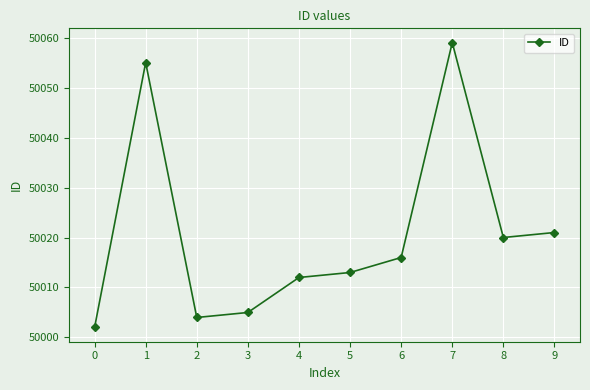

Between 0 and 9, which is larger?

9